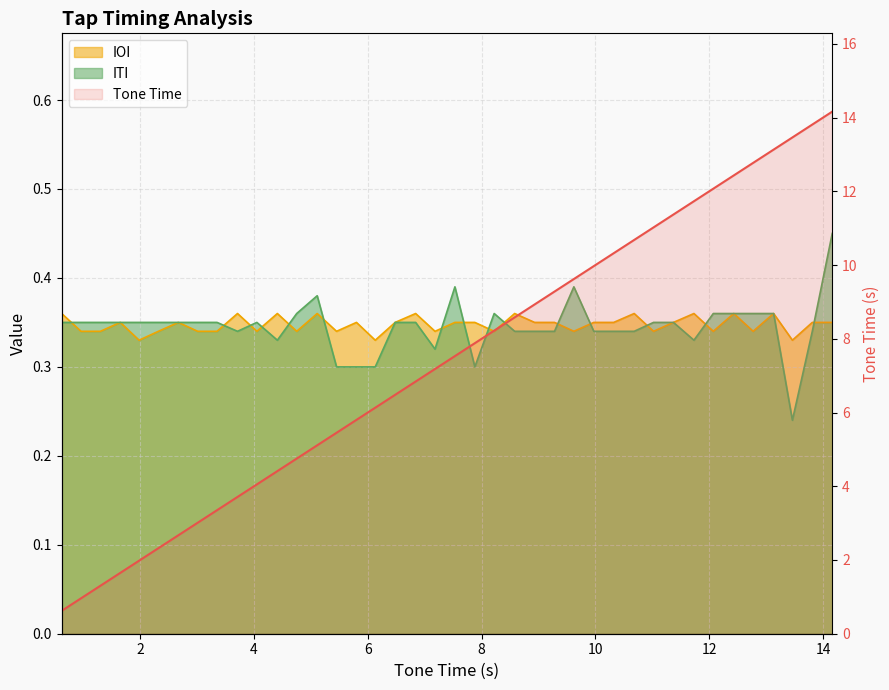

Rank the series at 12.43 from highest to lowest value.

Tone Time, IOI, ITI